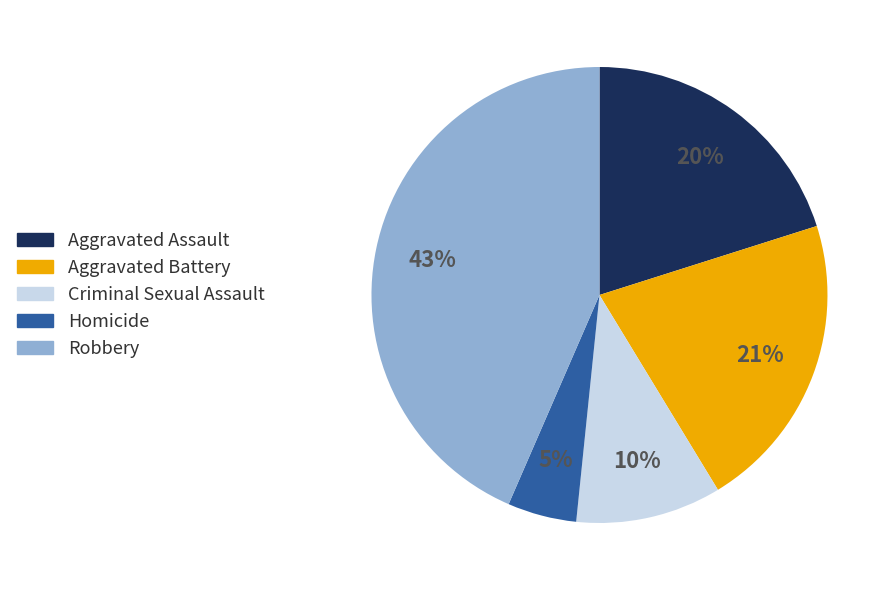

How many slices are in this pie chart?

5